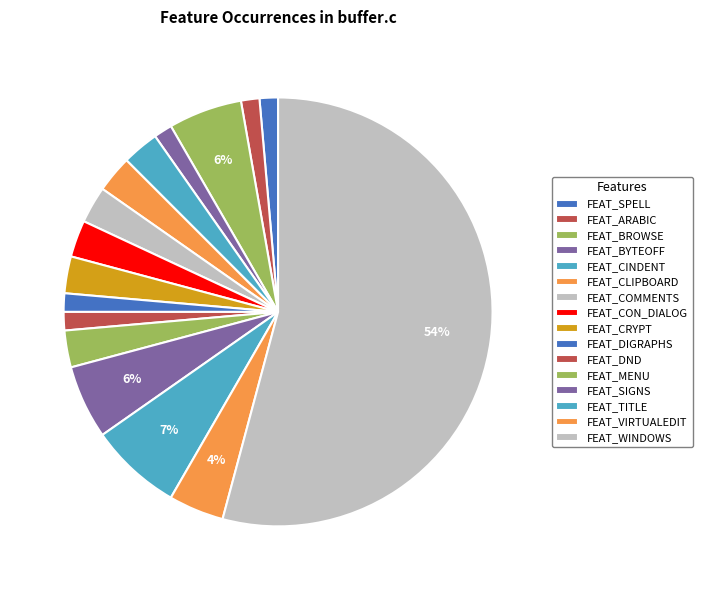

Does FEAT_WINDOWS account for over 50% of the chart?

Yes